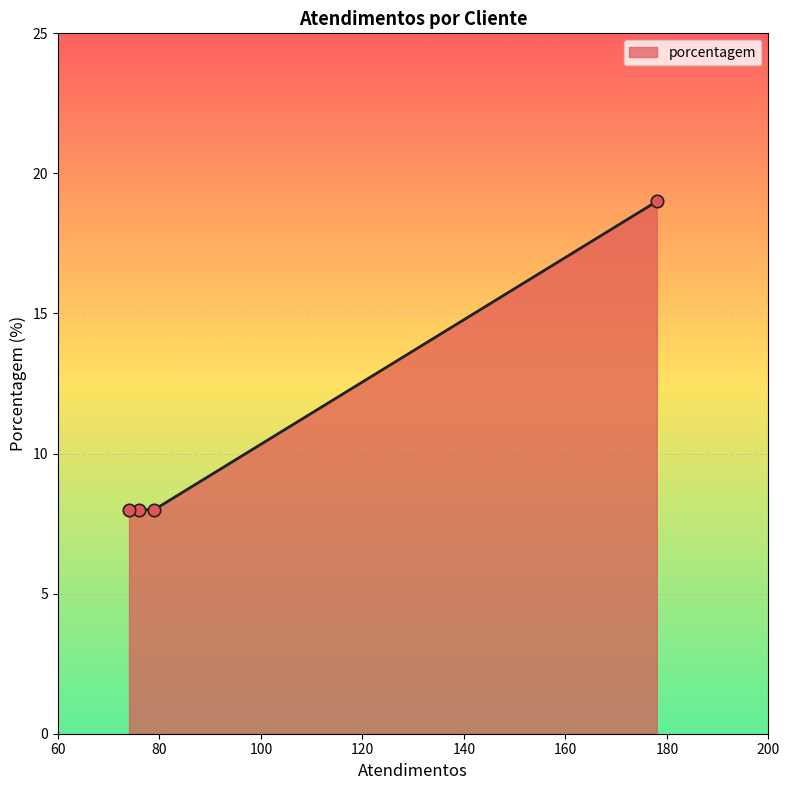

What is the average value?

11